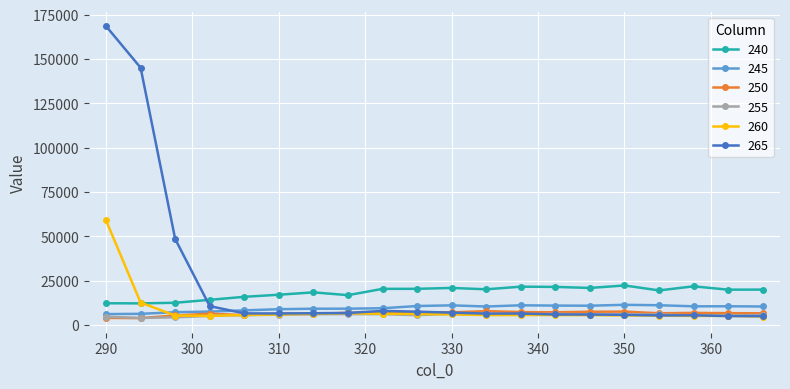

True or false: 260 has more than 2 points higher than both neighbors.

True